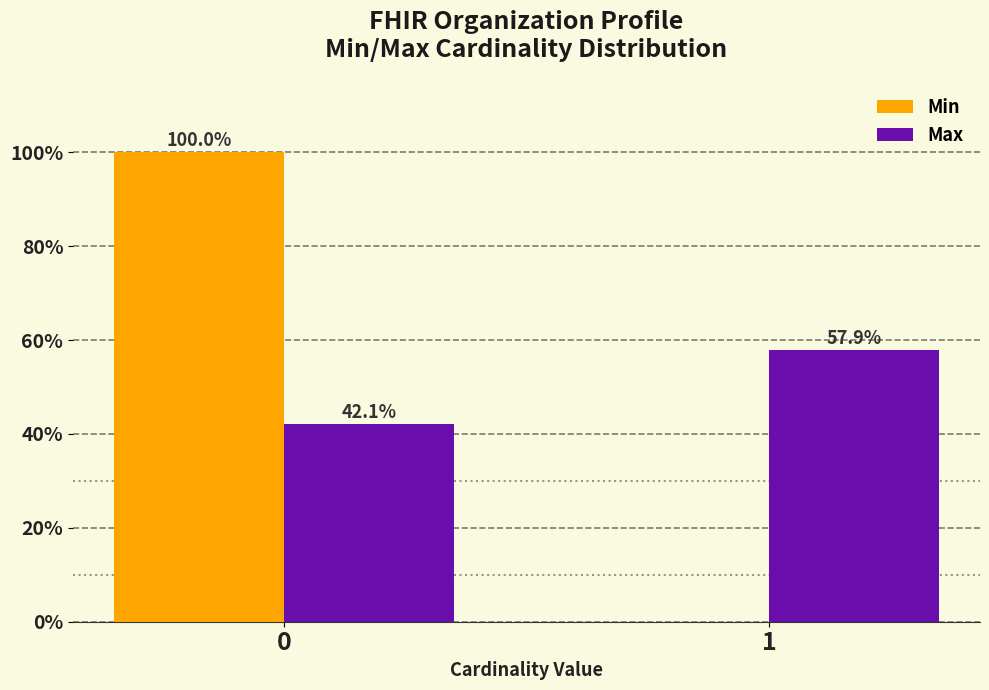

Reading left to right, what are all the values shown in this chart?

Min: 0=100.0	1=0.0
Max: 0=42.1	1=57.9